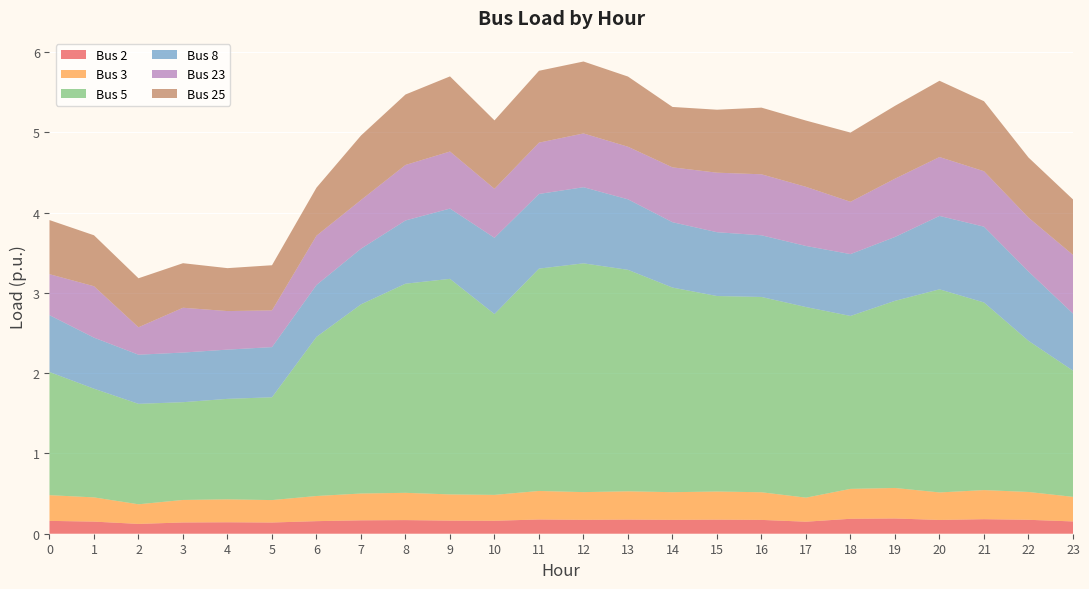

Reading right to left, transcribe all the data shown in this chart.

Bus 2: 0.2	0.2	0.2	0.2	0.2	0.2	0.1	0.2	0.2	0.2	0.2	0.2	0.2	0.2	0.2	0.2	0.2	0.2	0.1	0.1	0.1	0.1	0.2	0.2
Bus 3: 0.3	0.3	0.4	0.3	0.4	0.4	0.3	0.3	0.4	0.3	0.4	0.3	0.4	0.3	0.3	0.3	0.3	0.3	0.3	0.3	0.3	0.2	0.3	0.3
Bus 5: 1.6	1.9	2.3	2.5	2.3	2.2	2.4	2.4	2.4	2.5	2.8	2.8	2.8	2.3	2.7	2.6	2.4	2.0	1.3	1.3	1.2	1.3	1.4	1.5
Bus 8: 0.7	0.9	0.9	0.9	0.8	0.8	0.8	0.8	0.8	0.8	0.9	0.9	0.9	0.9	0.9	0.8	0.7	0.6	0.6	0.6	0.6	0.6	0.6	0.7
Bus 23: 0.7	0.7	0.7	0.7	0.7	0.7	0.7	0.8	0.7	0.7	0.7	0.7	0.6	0.6	0.7	0.7	0.6	0.6	0.5	0.5	0.6	0.3	0.6	0.5
Bus 25: 0.7	0.7	0.9	0.9	0.9	0.9	0.8	0.8	0.8	0.8	0.9	0.9	0.9	0.9	0.9	0.9	0.8	0.6	0.6	0.5	0.6	0.6	0.6	0.7